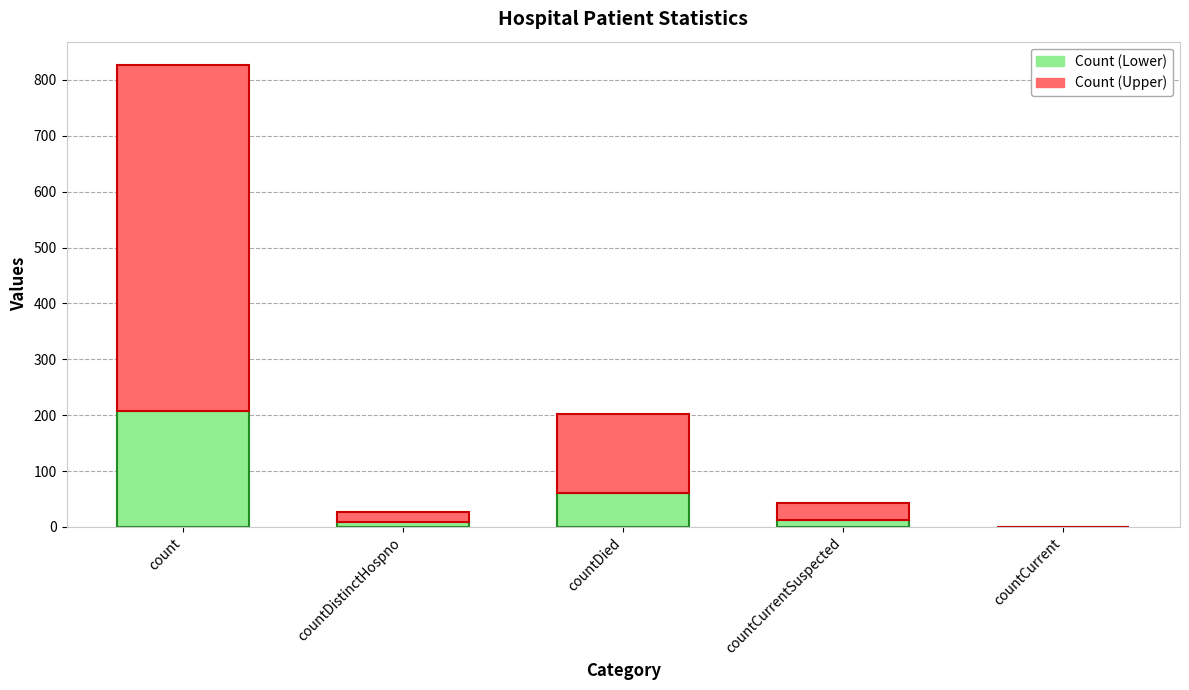

How many series are shown in this chart?

2